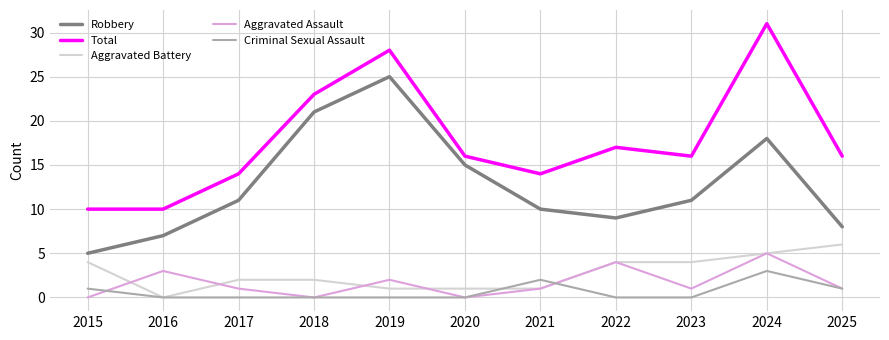

True or false: Aggravated Battery has a value of 6 at 2025.

True